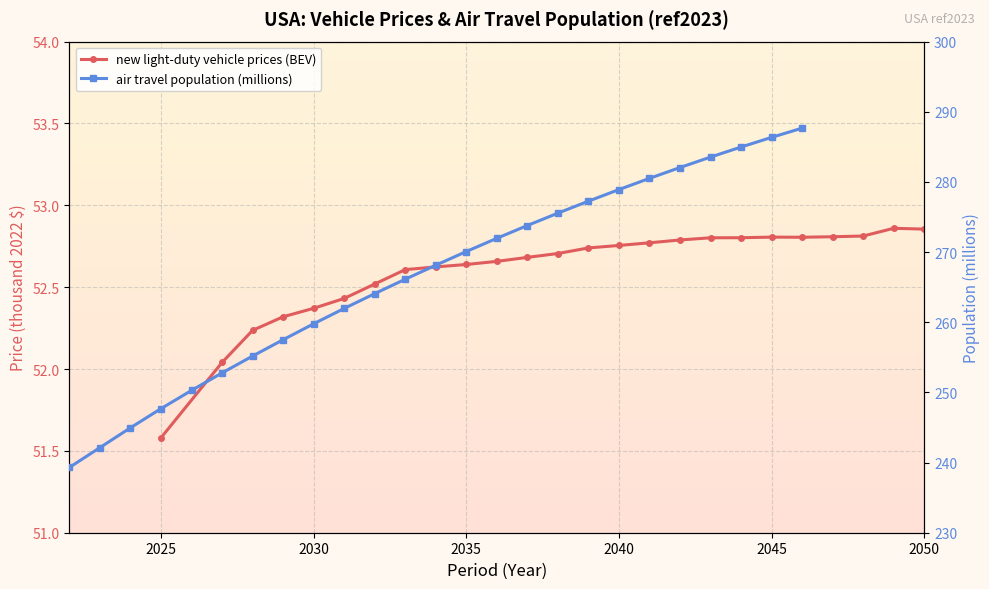

Which series has the largest total across all categories?

air travel population (millions)